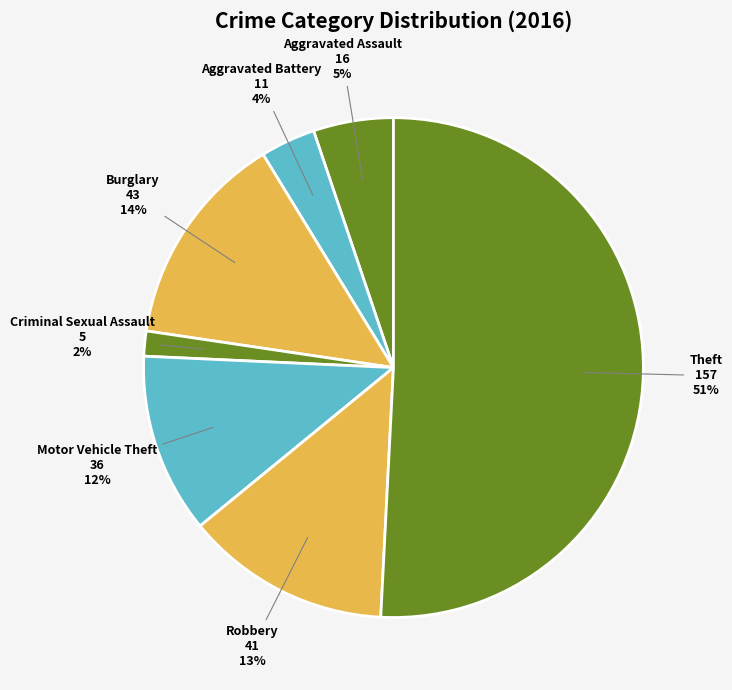

Count the number of slices in the pie.

7